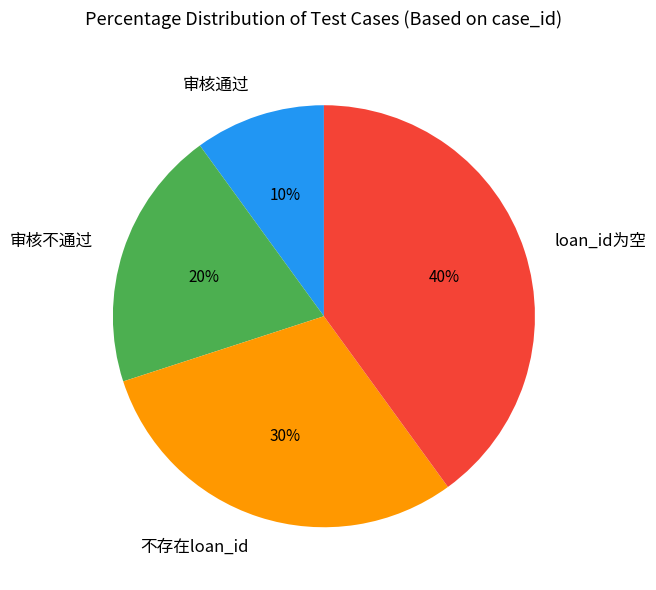

How many slices are in this pie chart?

4